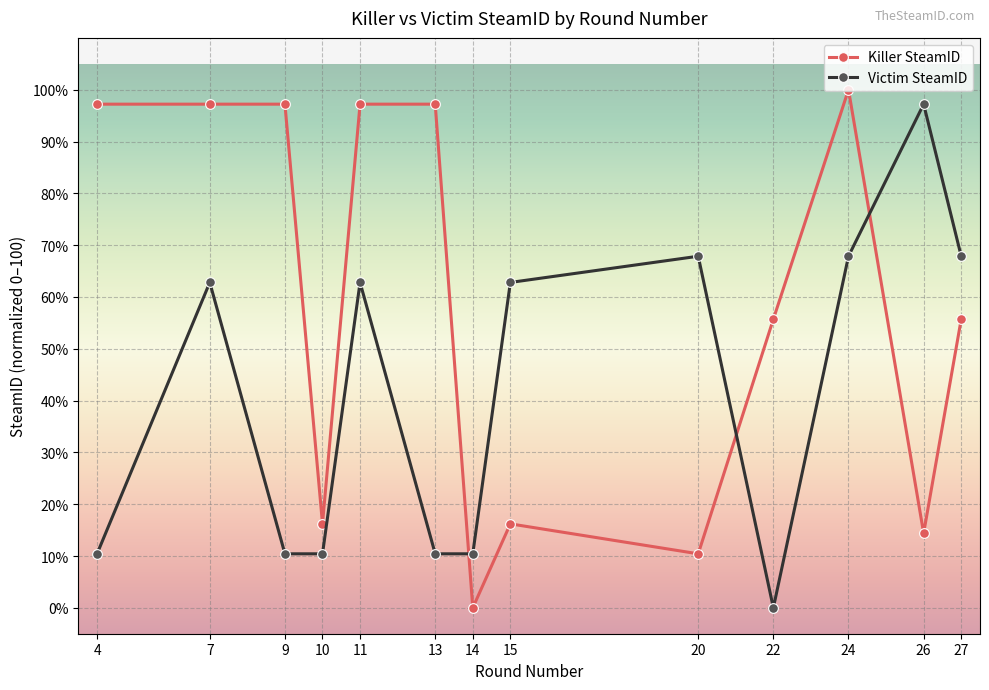

What is the difference between the Victim SteamID values at 24 and 11?

5.1